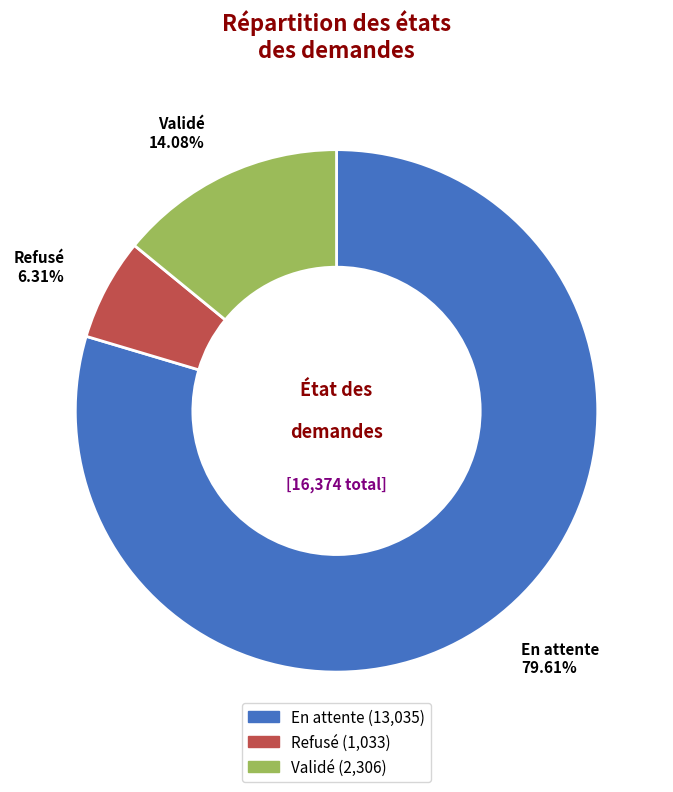

Which category has the biggest portion of the pie?

En attente